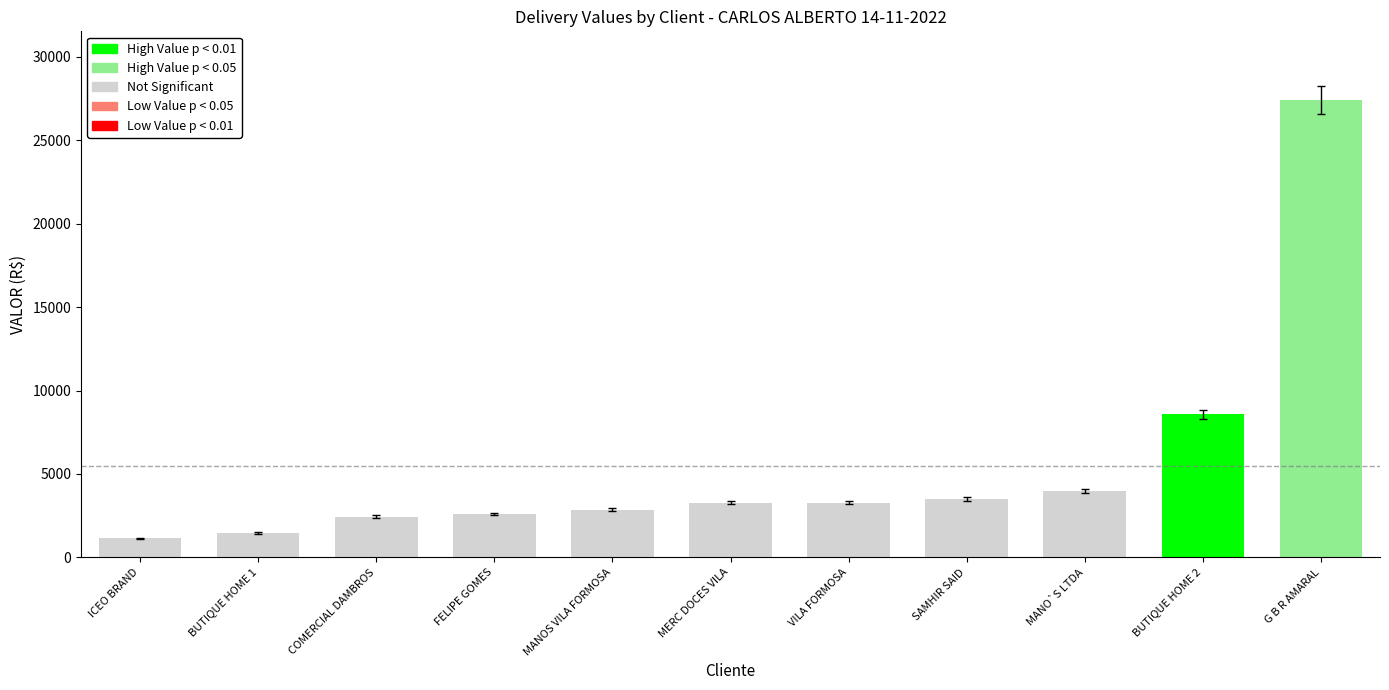

Is it true that the value at VILA FORMOSA is 5196.8?

False